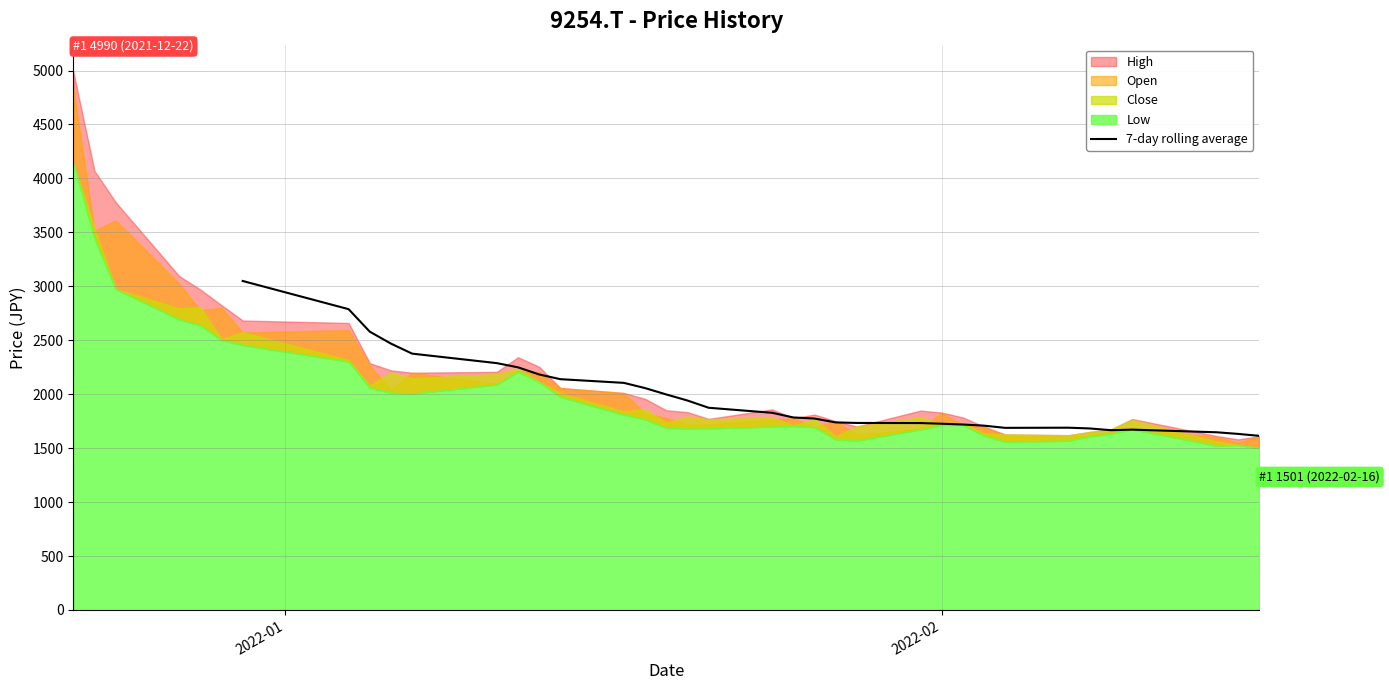

How many data points are less than 1941?

18